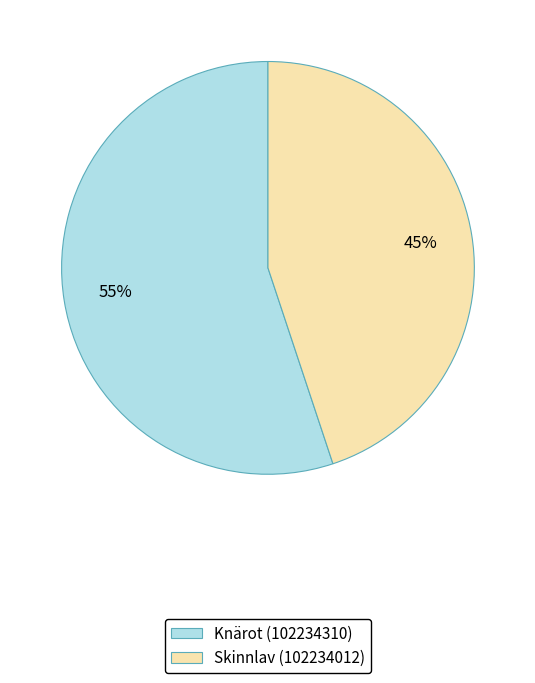

Is there any slice that represents more than half of the pie?

Yes